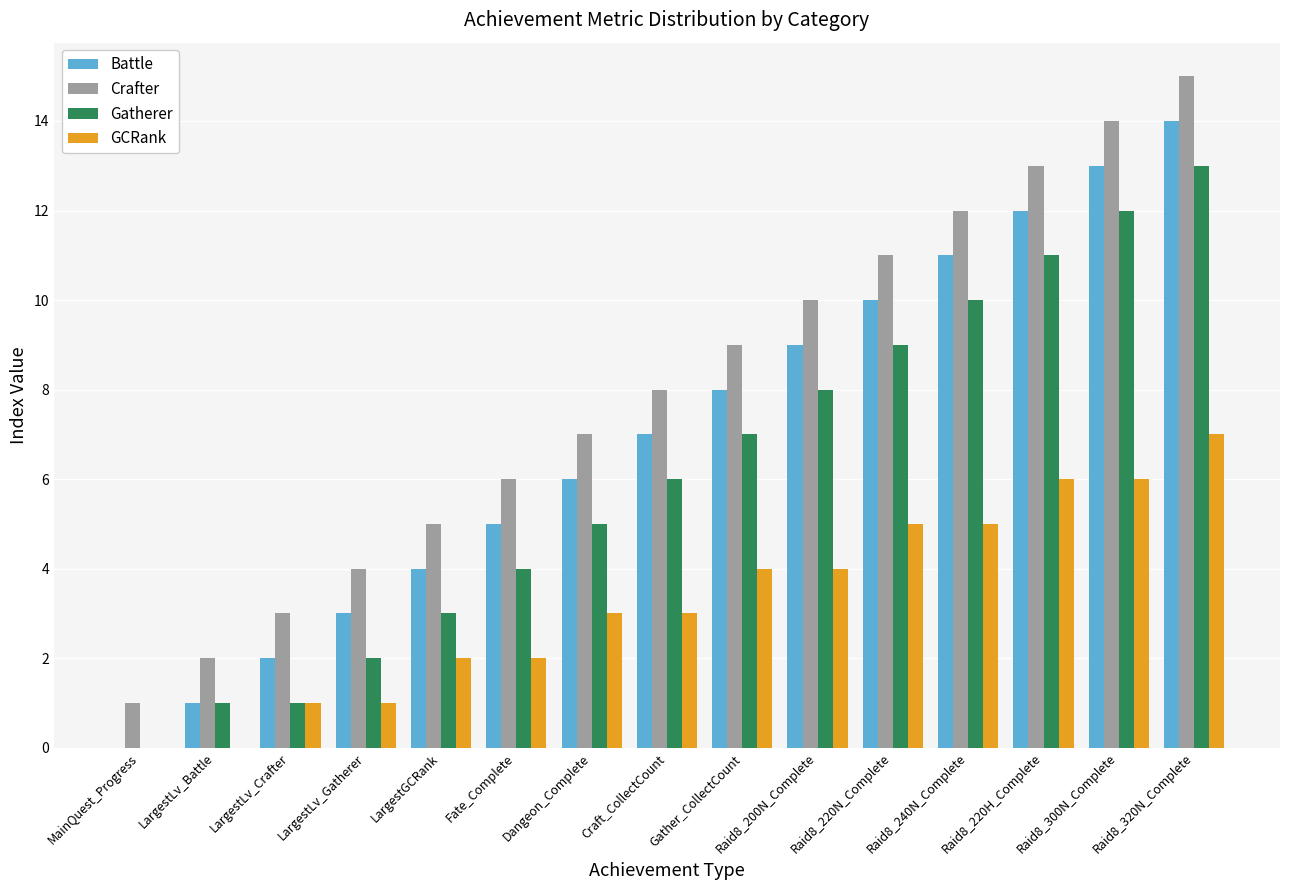

What is the sum of the Crafter values at LargestLv_Gatherer and Gather_CollectCount?

13